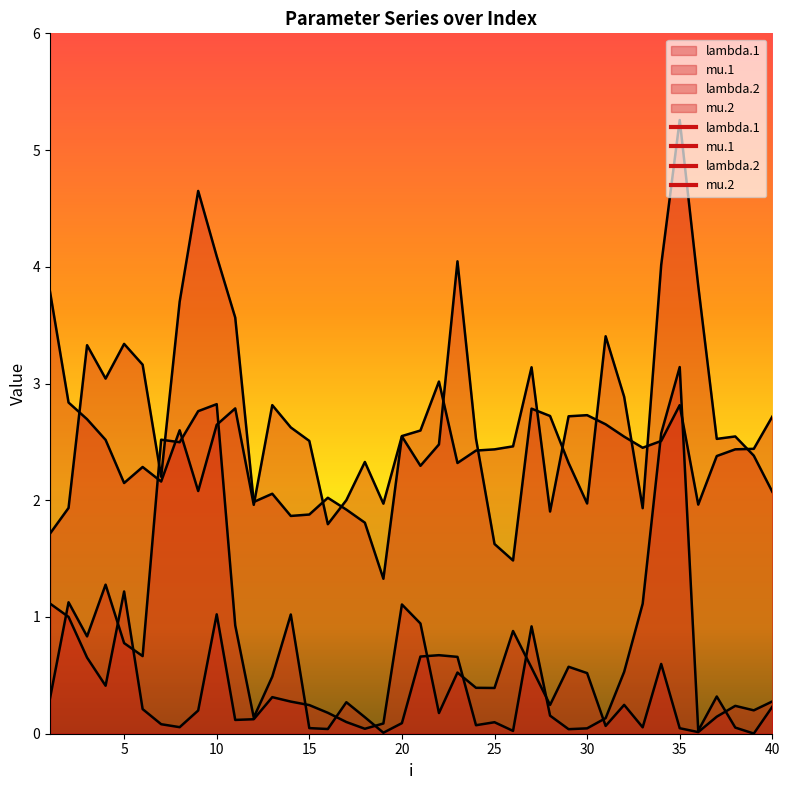

Which series ends up on top after the final intersection of mu.2 and mu.1?

mu.1